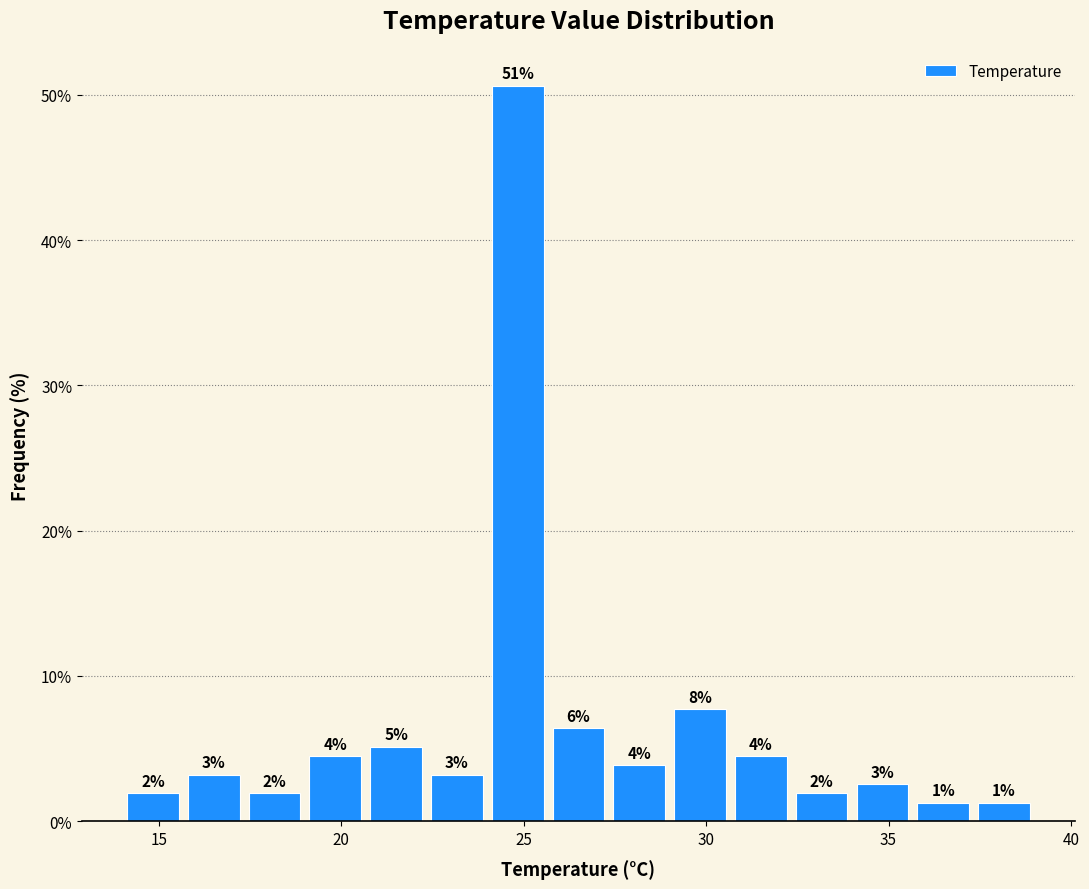

Around what value on the x-axis is the tallest bar? Give the approximate position of its centre, as read against the axis.

25.0